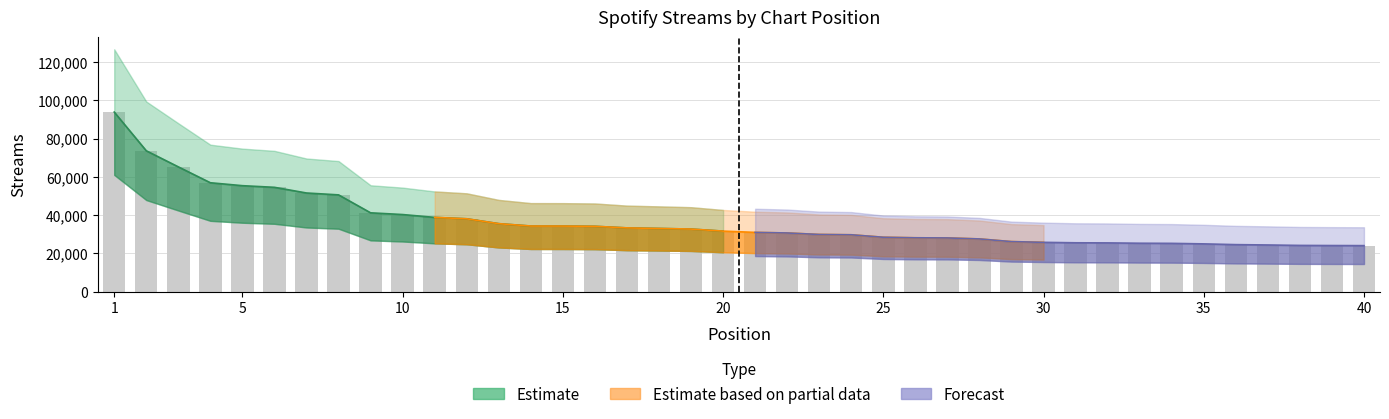

What is the value of the Top 10 bar at the 9th from the left?

41155